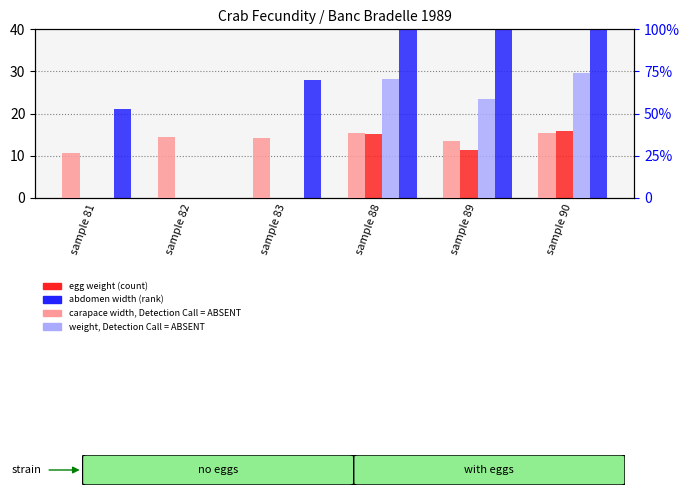

Between sample 82 and sample 90, which is larger?

sample 90